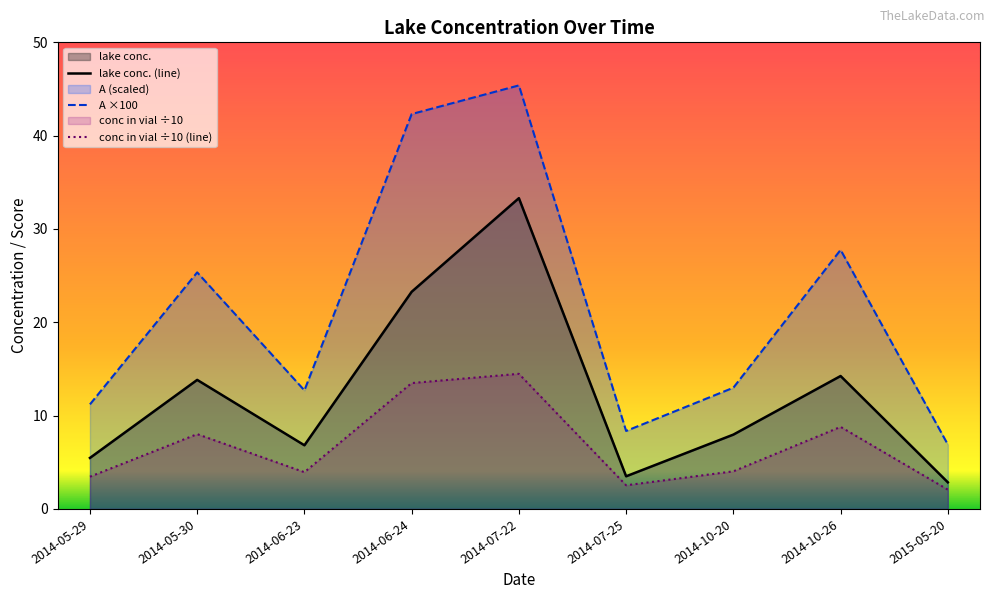

The A ×100 series shows 13.9 at 2014-06-24. True or false?

False